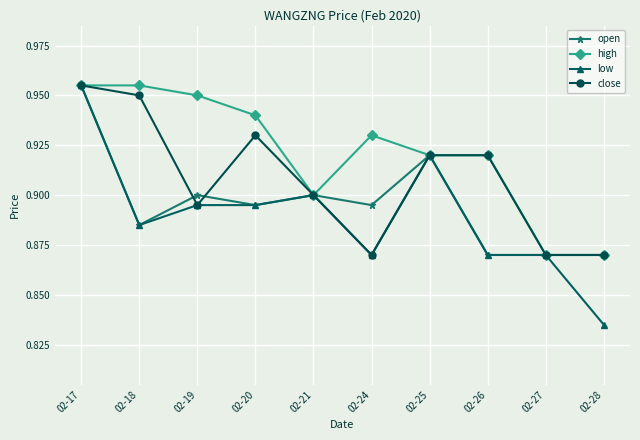

How many low values are between 0 and 1?

10